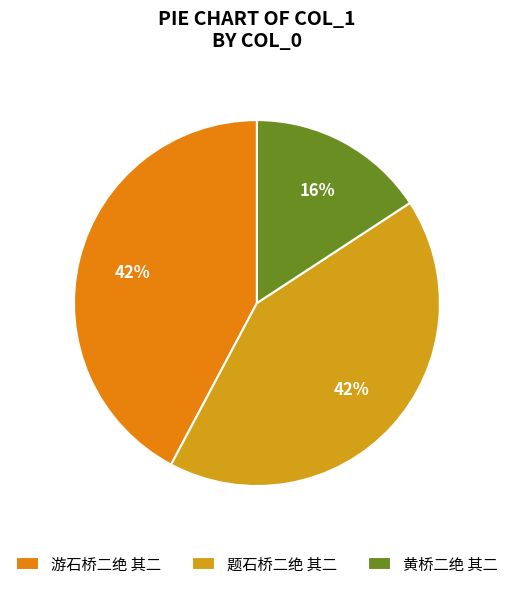

What is the total percentage of 黄桥二绝 其二 and 游石桥二绝 其二?

58.0%